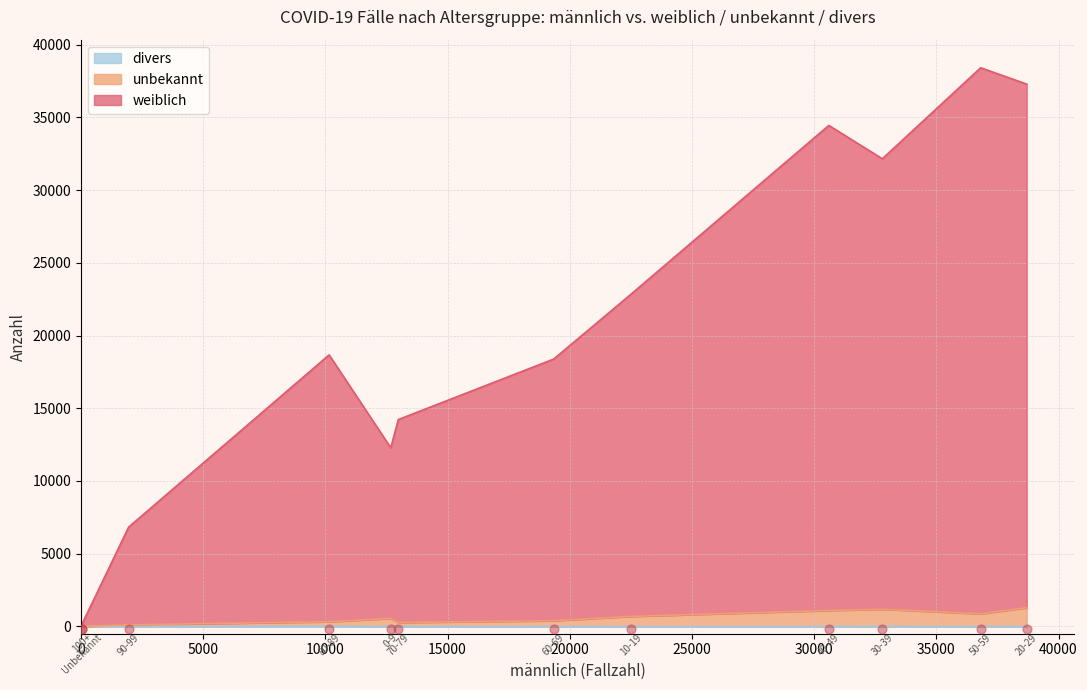

Which series contains the lowest Y value?

divers